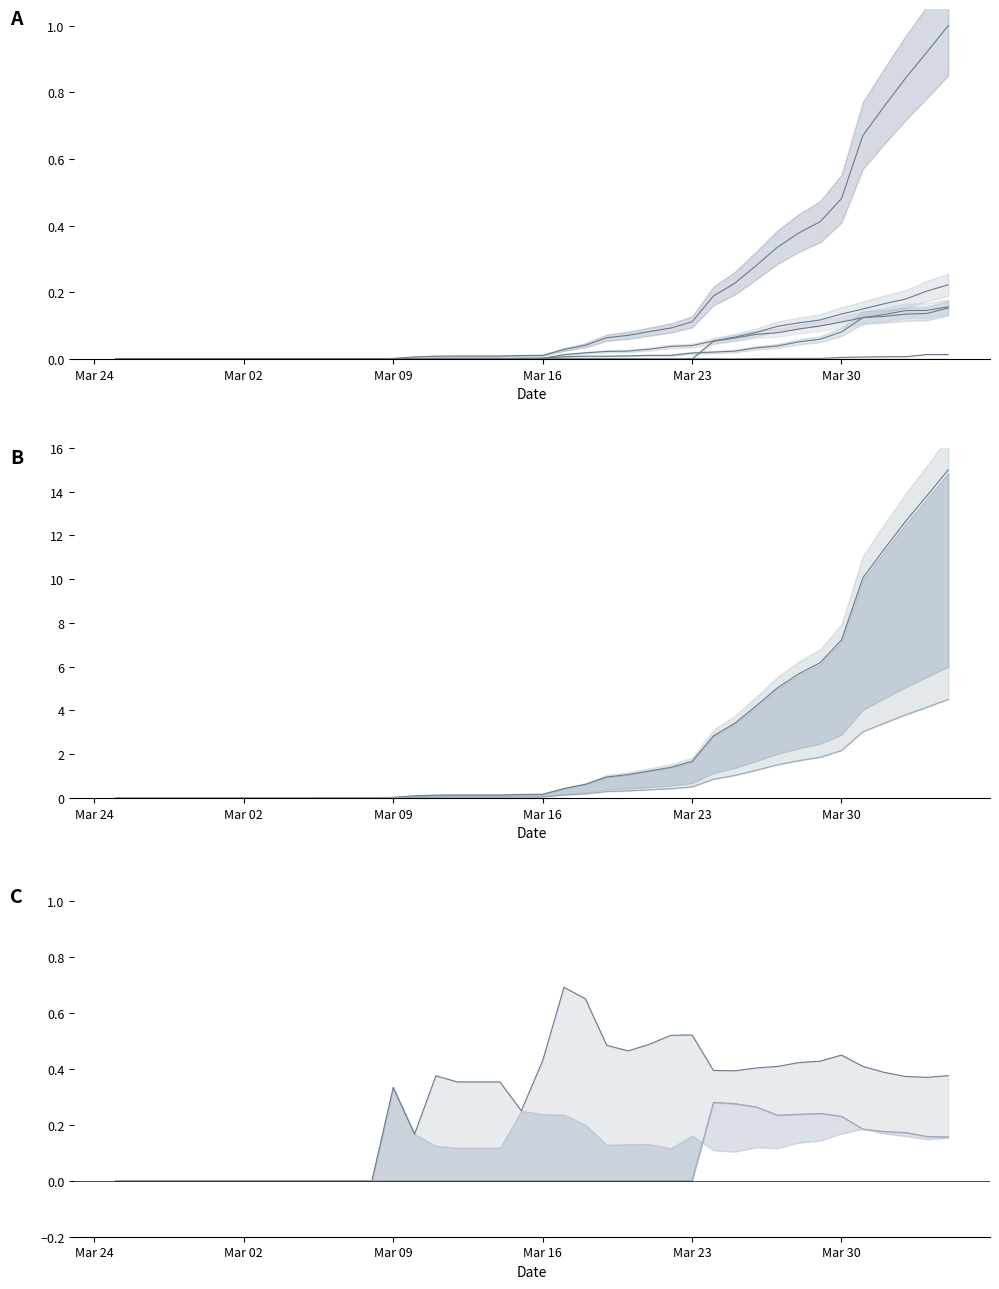

Rank the series by their maximum value, from highest to lowest.

CH, BS, GE, BL, UR